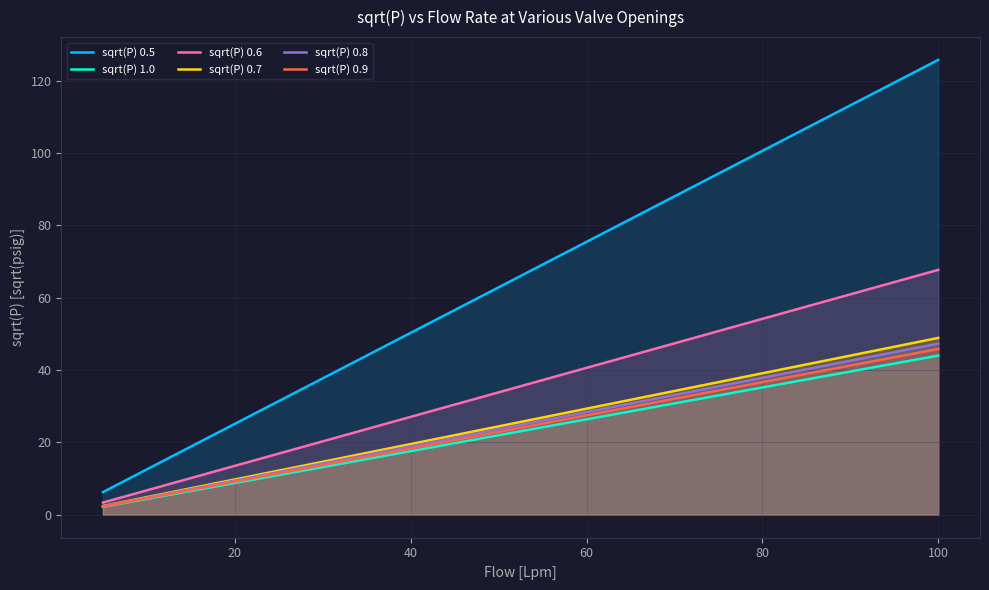

What is the sum of all sqrt(P) 0.6 values?

711.2